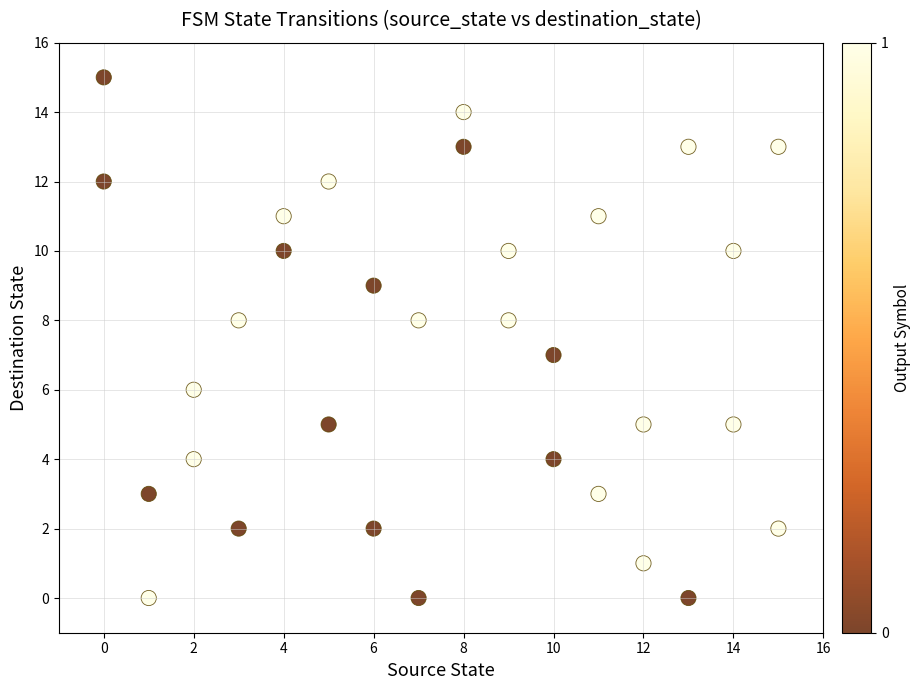

What is the range of X values (max minus min)?

15